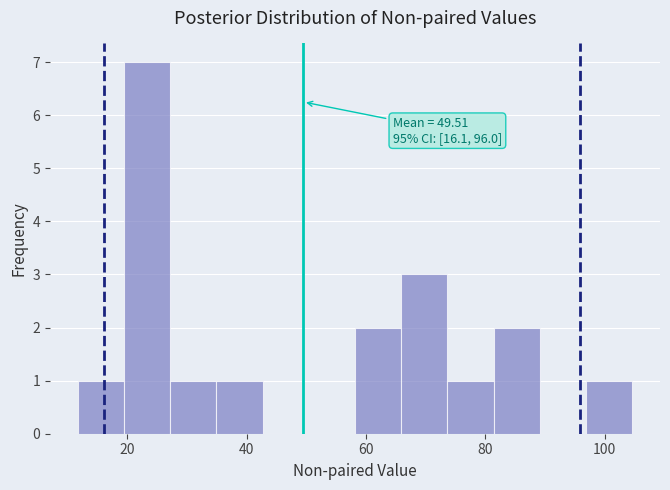

Around what value on the x-axis is the tallest bar? Give the approximate position of its centre, as read against the axis.

24